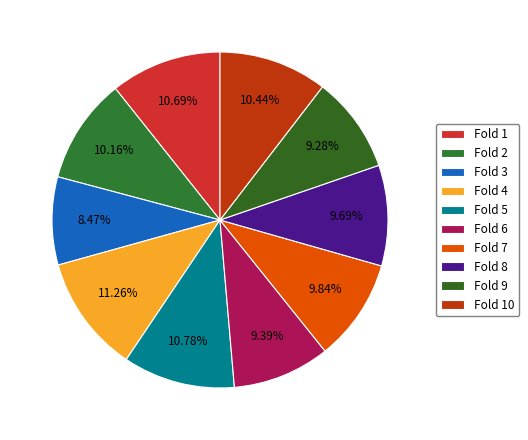

Does Fold 3 account for over 50% of the chart?

No